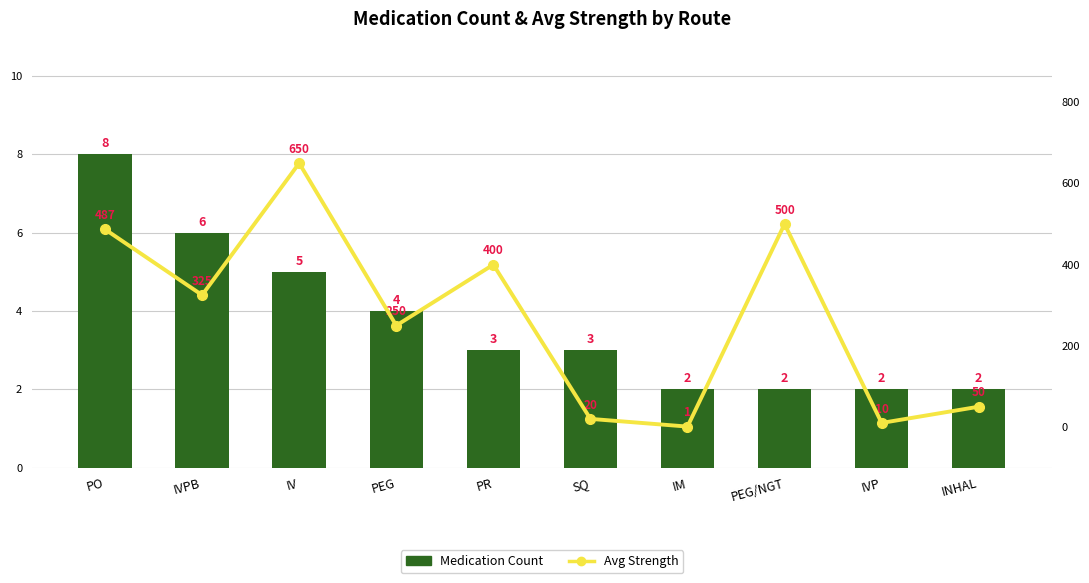

The Avg Strength series shows 34 at INHAL. True or false?

False